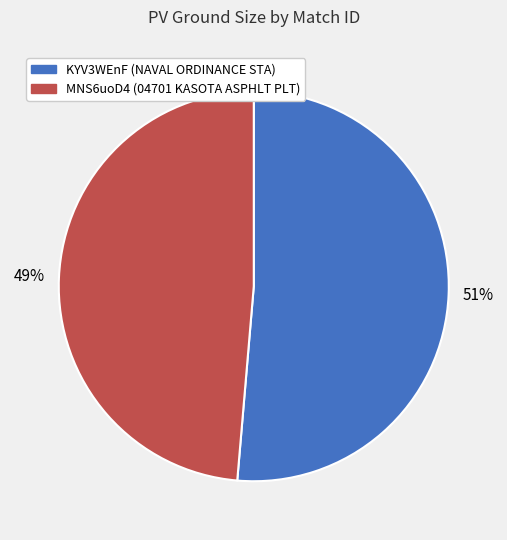

What is the largest slice in the pie chart?

KYV3WEnF